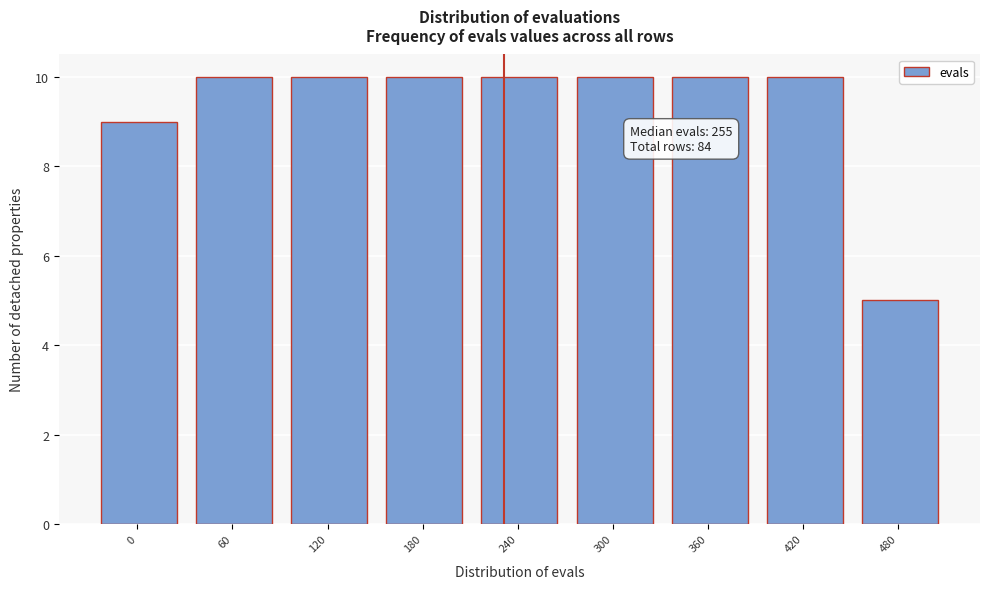

Reading left to right, what are all the values shown in this chart?

9	10	10	10	10	10	10	10	5